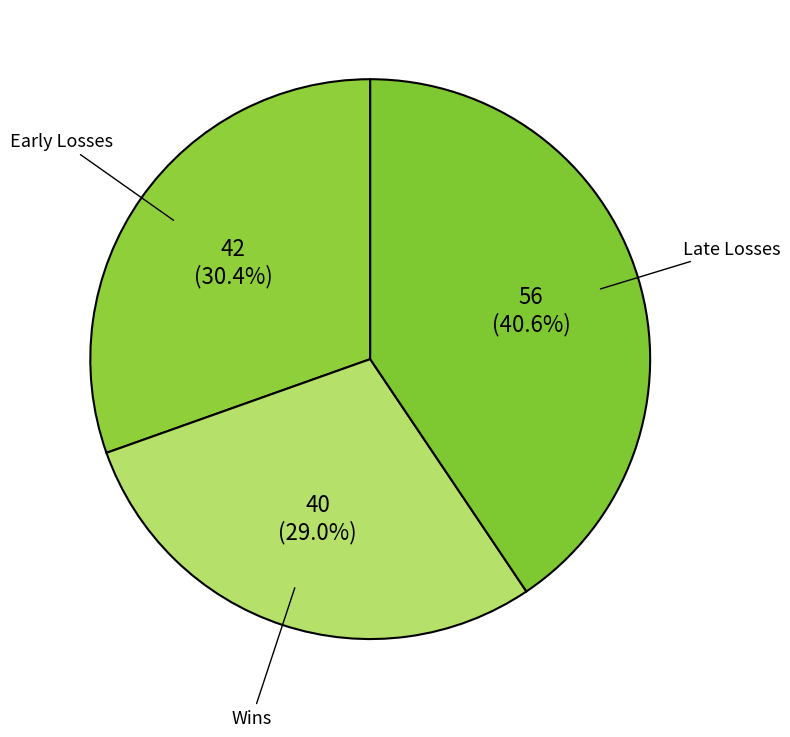

What is the ratio of the value at Early Losses to the value at Late Losses?

0.7